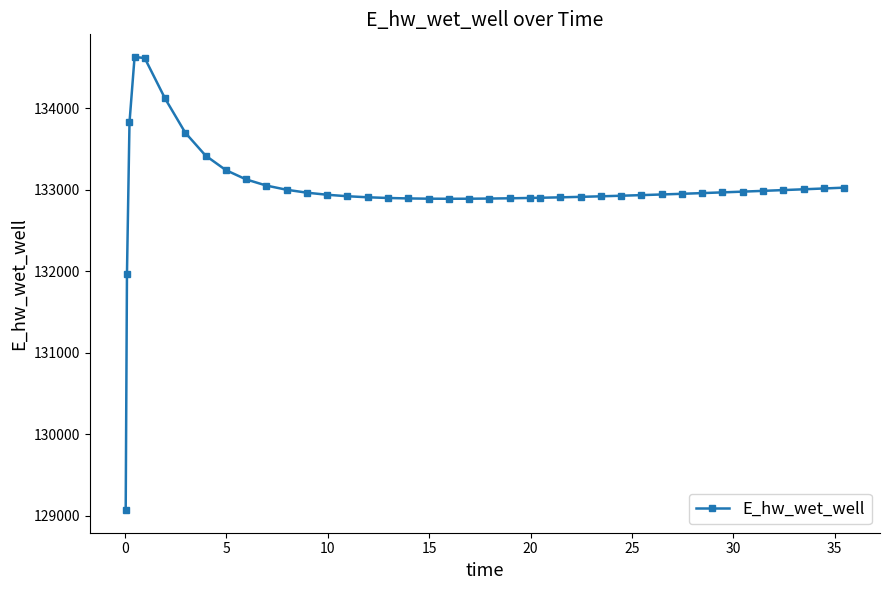

What is the value of the 18th point from the left?

132892.9